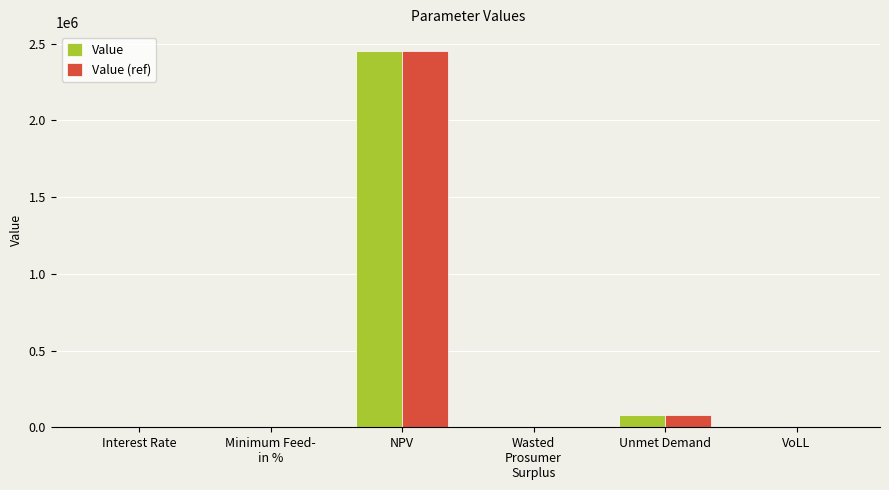

What is the sum of all Value values?

2529356.2